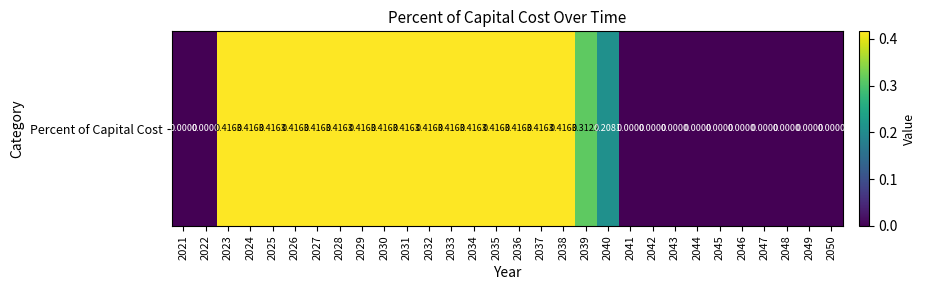

List the labels in order of value, smallest first.

2021, 2022, 2041, 2042, 2043, 2044, 2045, 2046, 2047, 2048, 2049, 2050, 2040, 2039, 2023, 2024, 2025, 2026, 2027, 2028, 2029, 2030, 2031, 2032, 2033, 2034, 2035, 2036, 2037, 2038